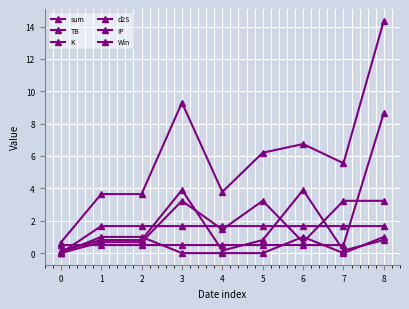

True or false: IP has more than 2 interior local peaks.

False